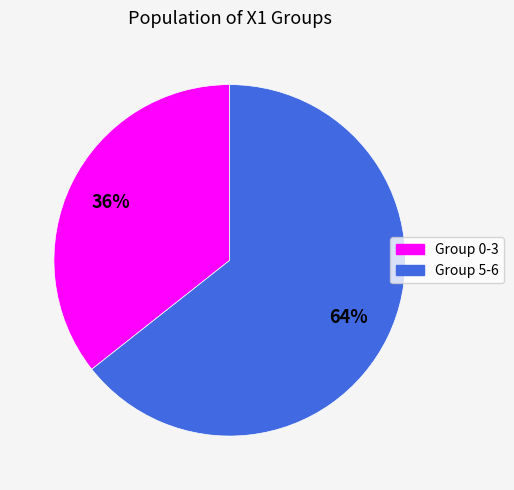

To the nearest percent, what is the combined percentage of Group 0-3 and Group 5-6?

100%